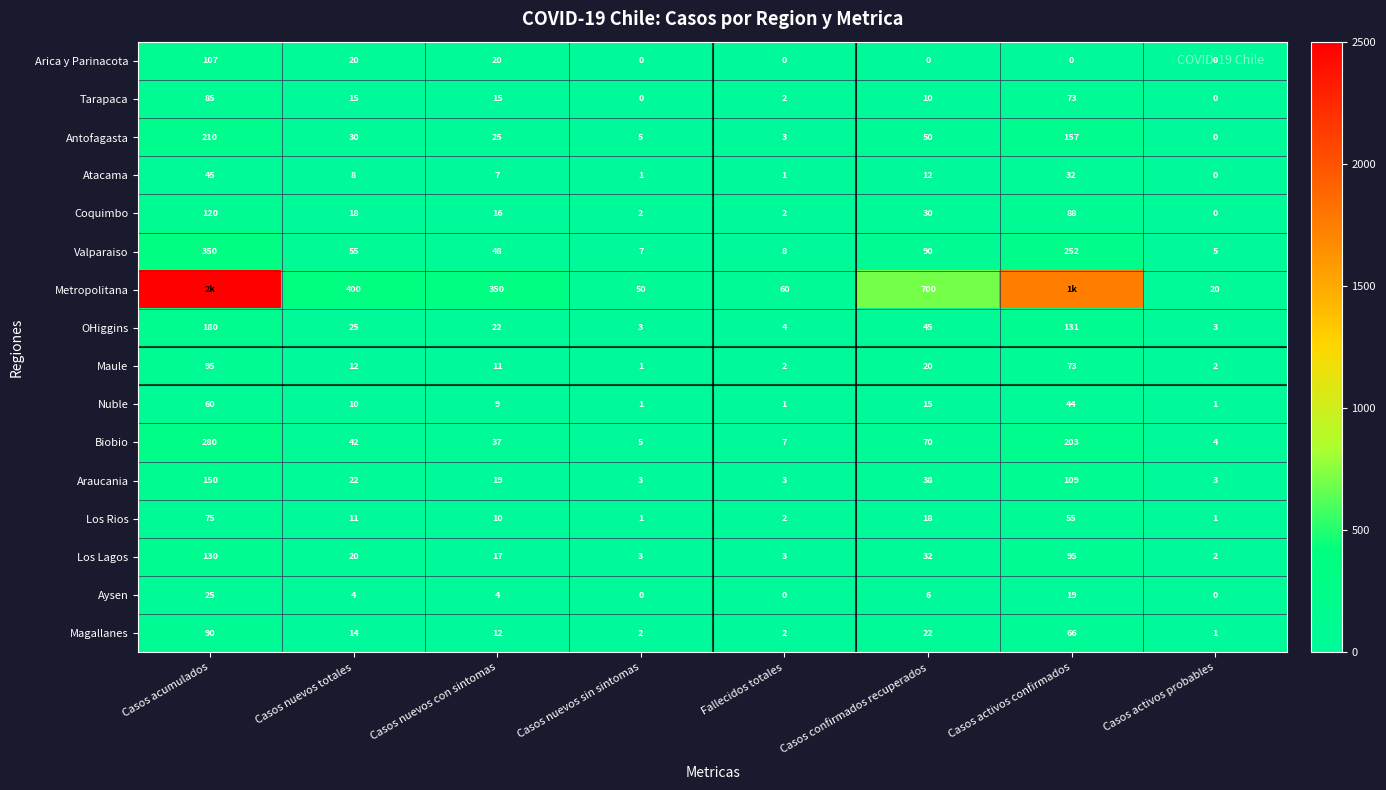

How many data points does each series have?

8